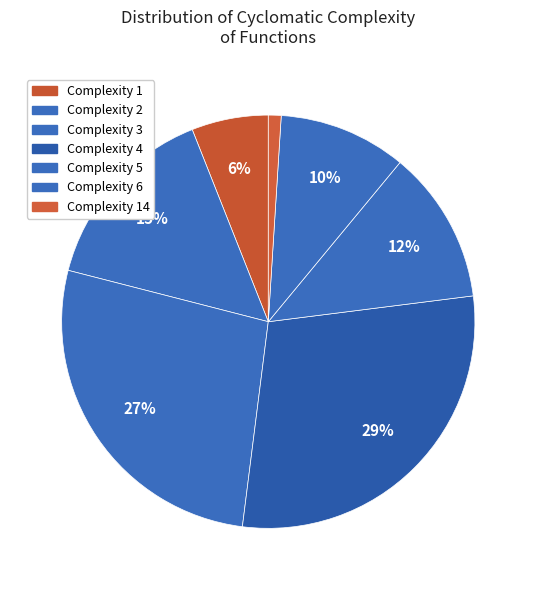

How many slices are in this pie chart?

7